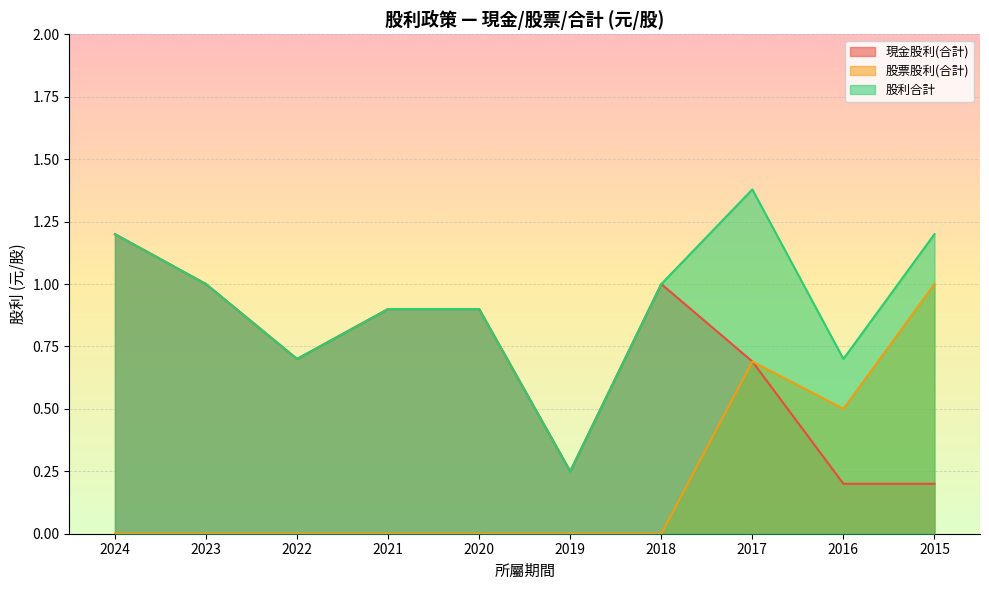

How many series are shown in this chart?

3